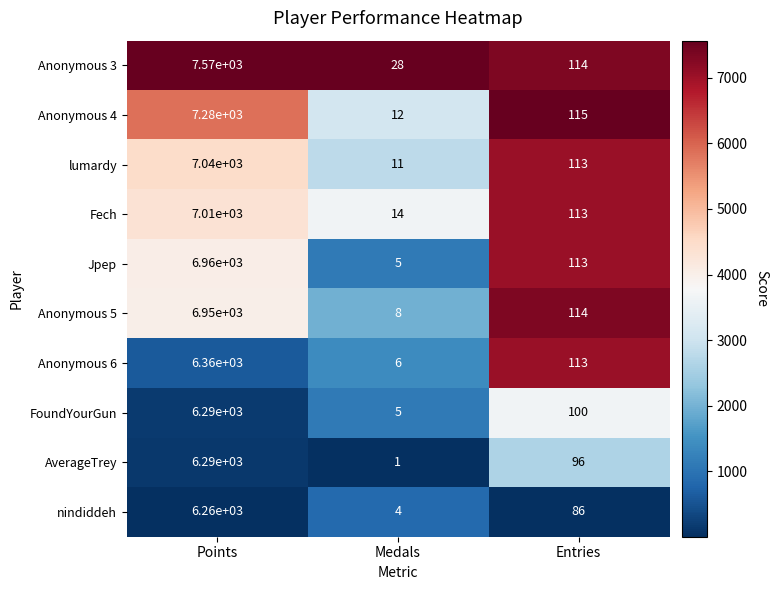

Rank the categories by Anonymous 3 value from highest to lowest.

Points, Entries, Medals